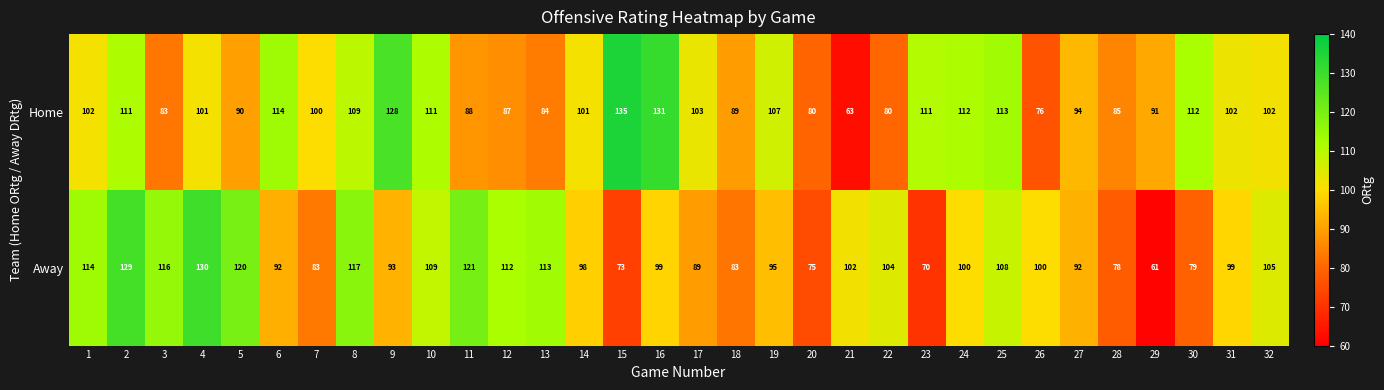

Is it true that Away equals 121 at 11?

True